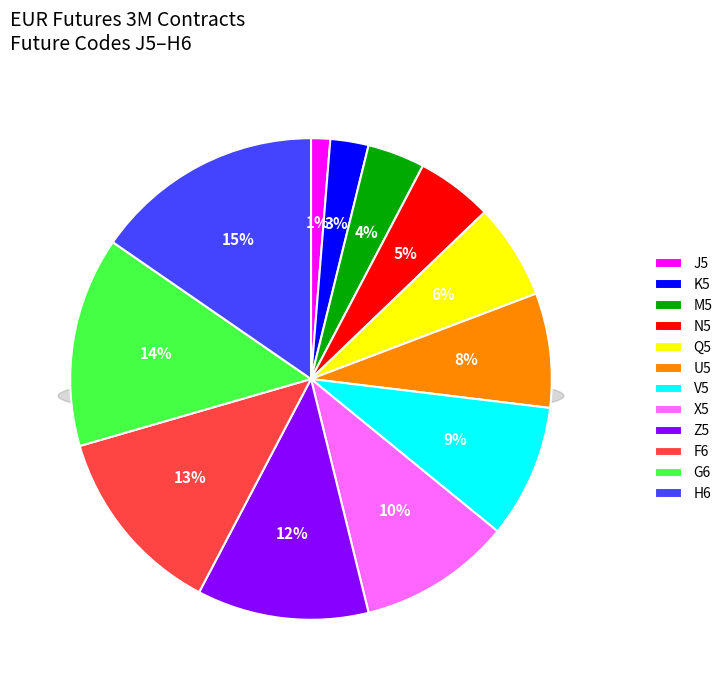

To the nearest percent, what is the combined percentage of M5 and H6?

19%